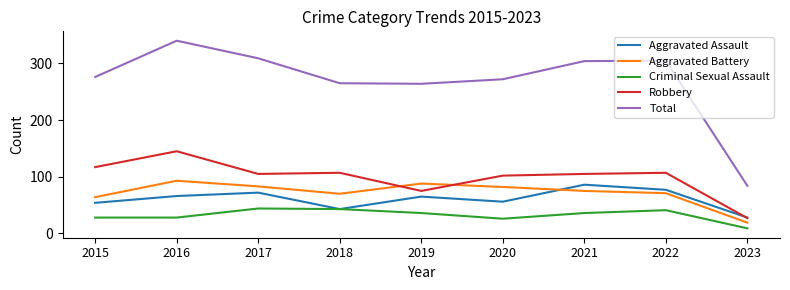

What is the sum of all Robbery values?

890